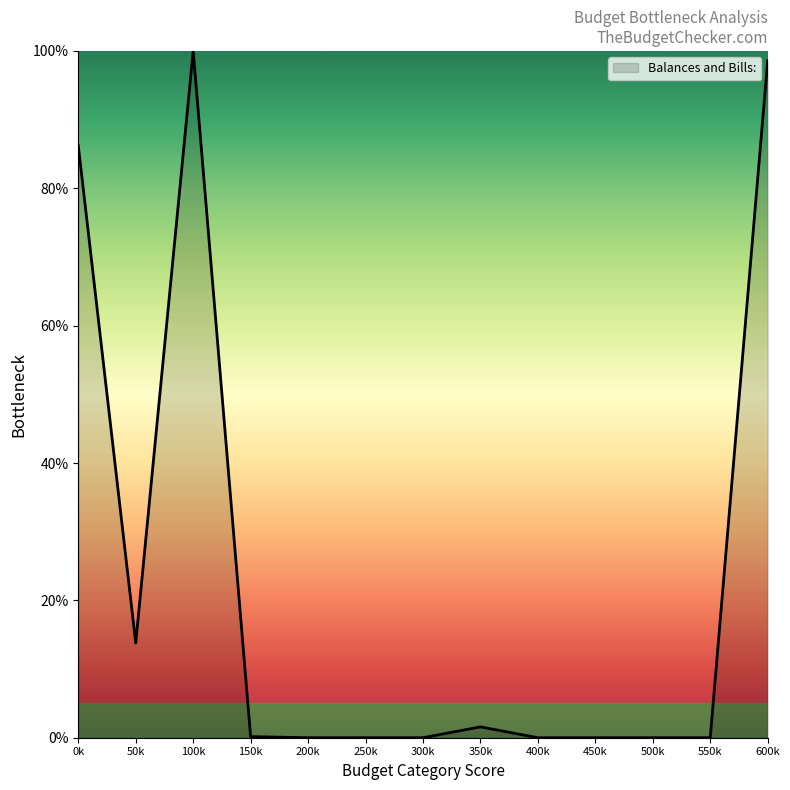

True or false: there are more than 1 points higher than both neighbors.

True